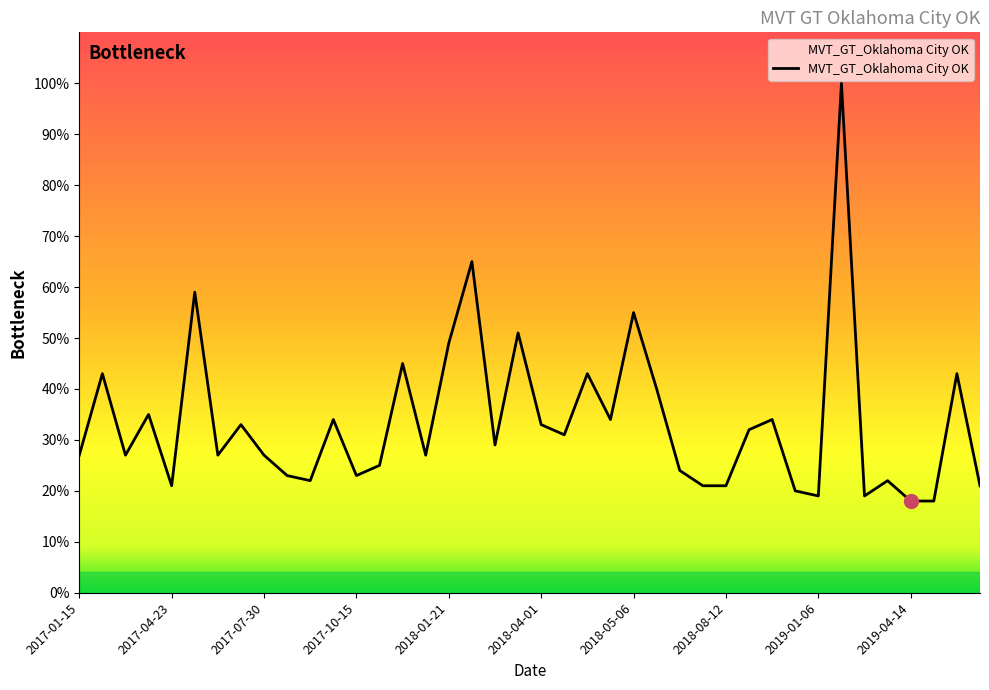

What is the minimum value shown in the chart?

18